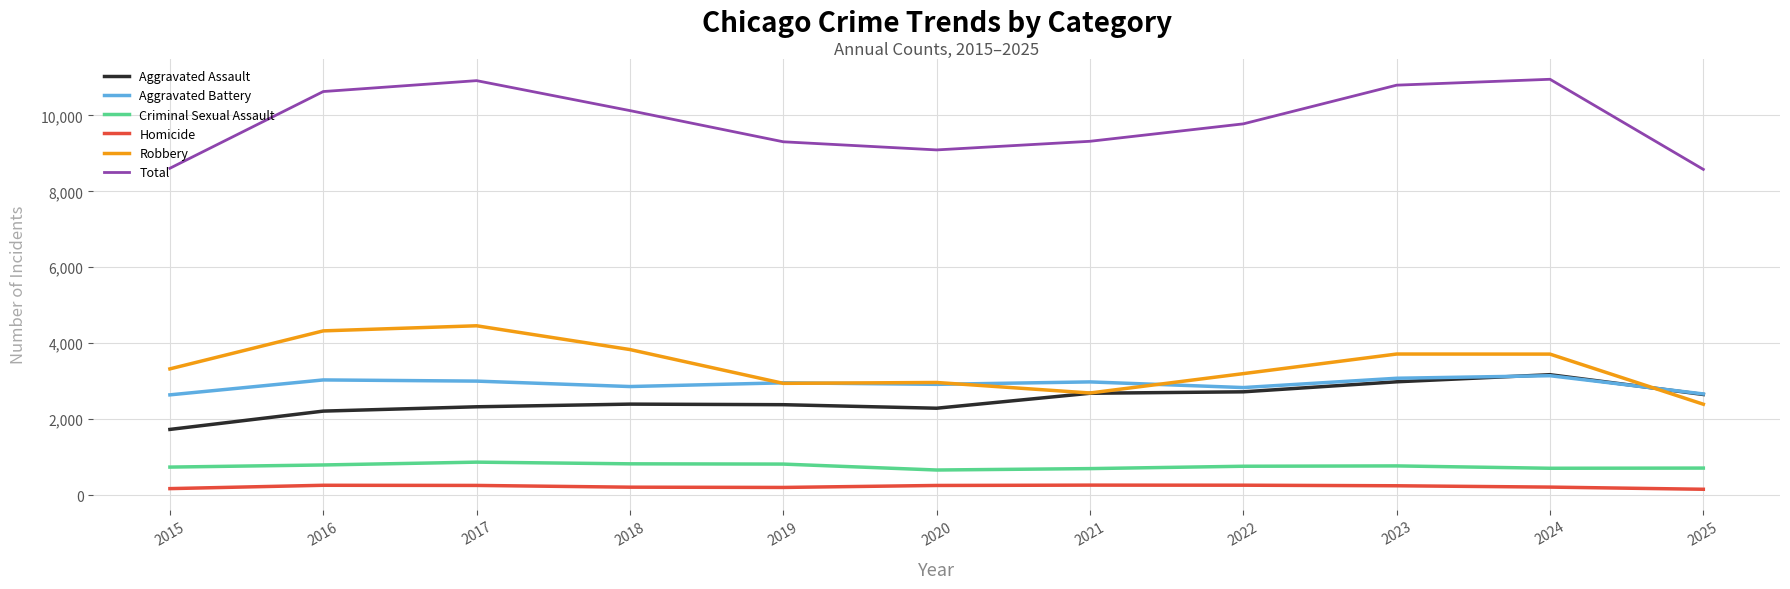

Rank the series at 2018 from lowest to highest value.

Homicide, Criminal Sexual Assault, Aggravated Assault, Aggravated Battery, Robbery, Total